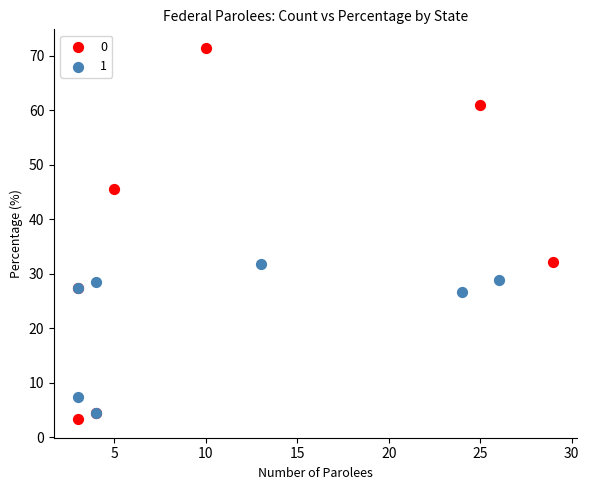

Which series reaches the maximum Y coordinate?

0